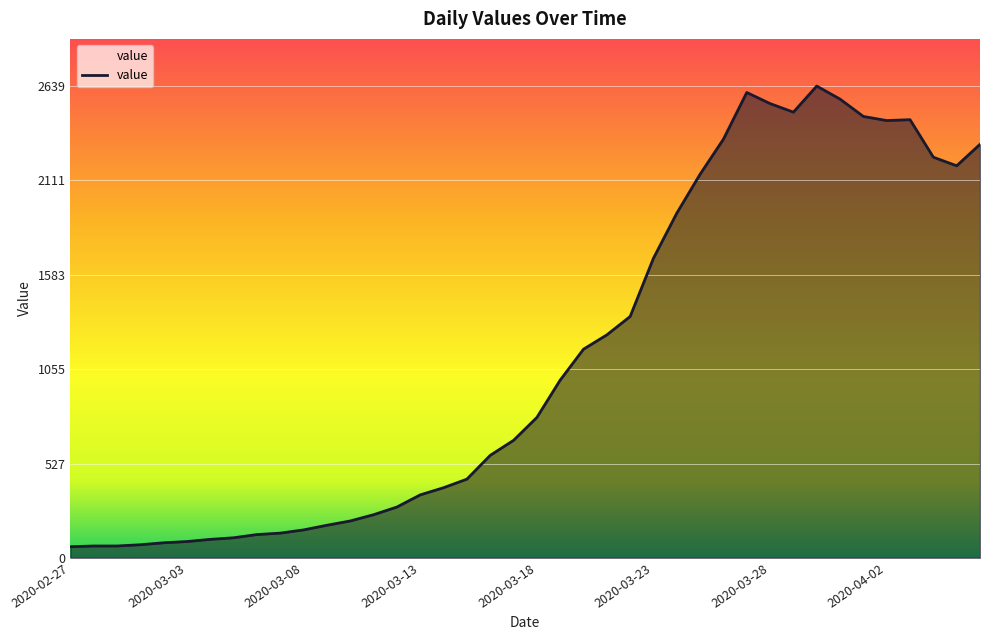

What is the minimum value shown in the chart?

62